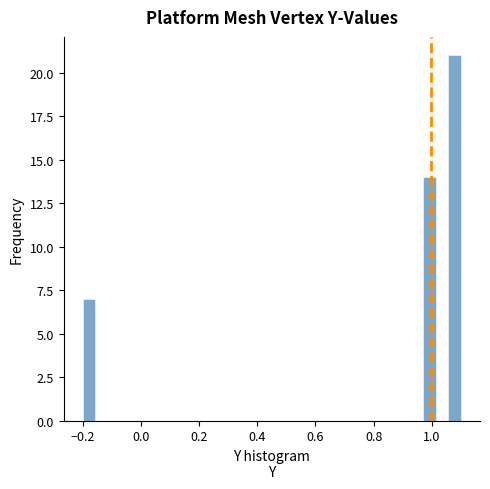

Read against the x-axis, roughly where is the centre of the tallest bar?

1.08